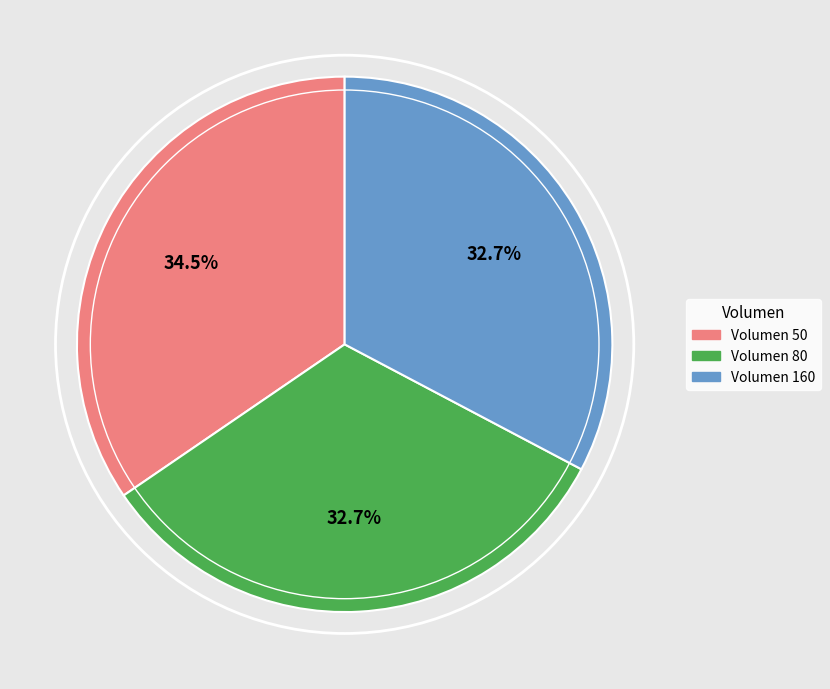

To the nearest percent, what percentage of the pie is Volumen 80?

33%